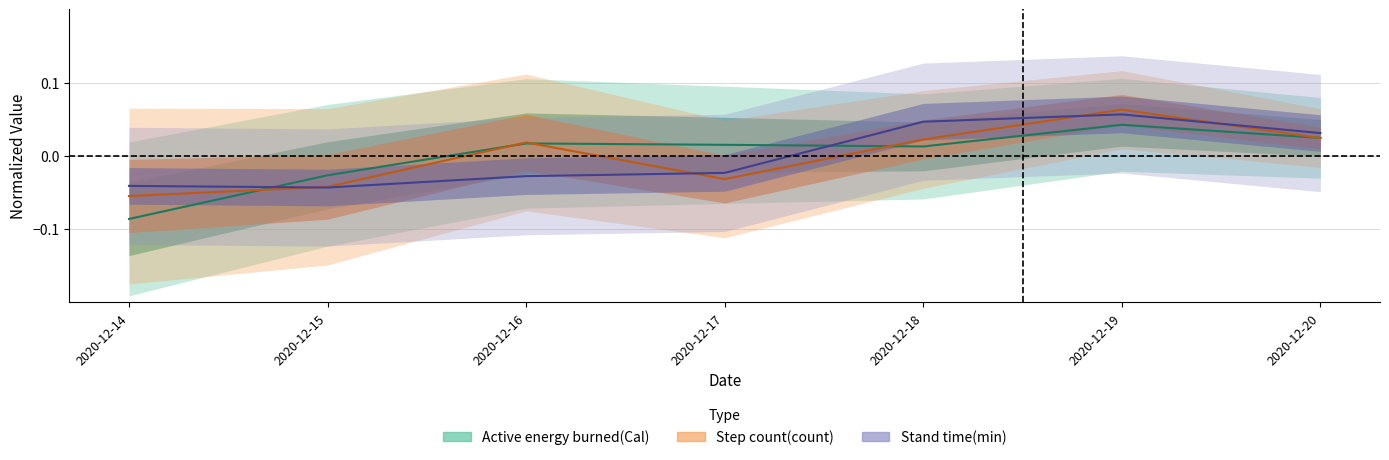

What is the difference between the maximum and minimum values in the Stand time(min) series?

0.1